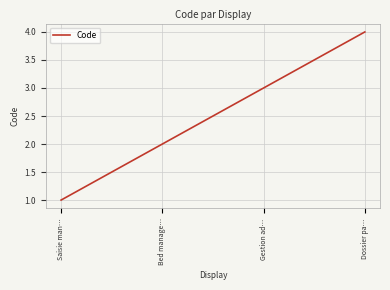

Count the number of categories in the chart.

4